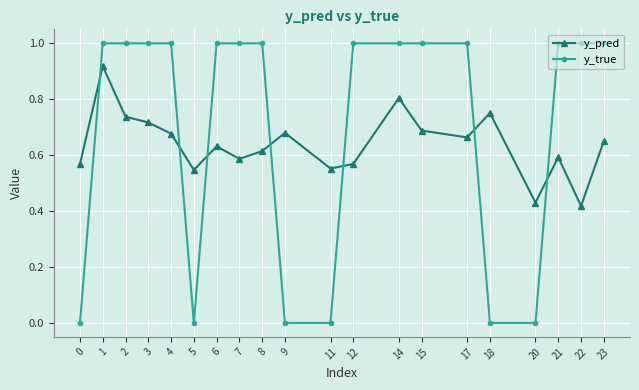

At how many categories does at least one series exceed 0?

20